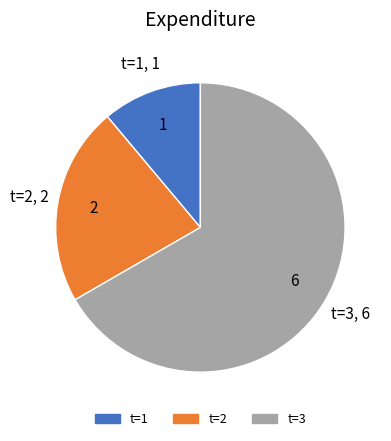

Does any single category account for the majority?

Yes